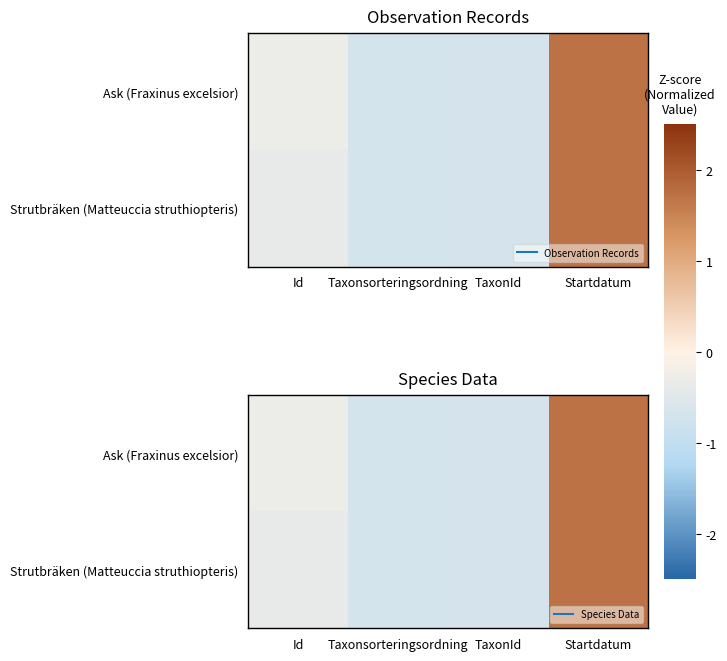

What is the total value across all series at Id?

-0.7